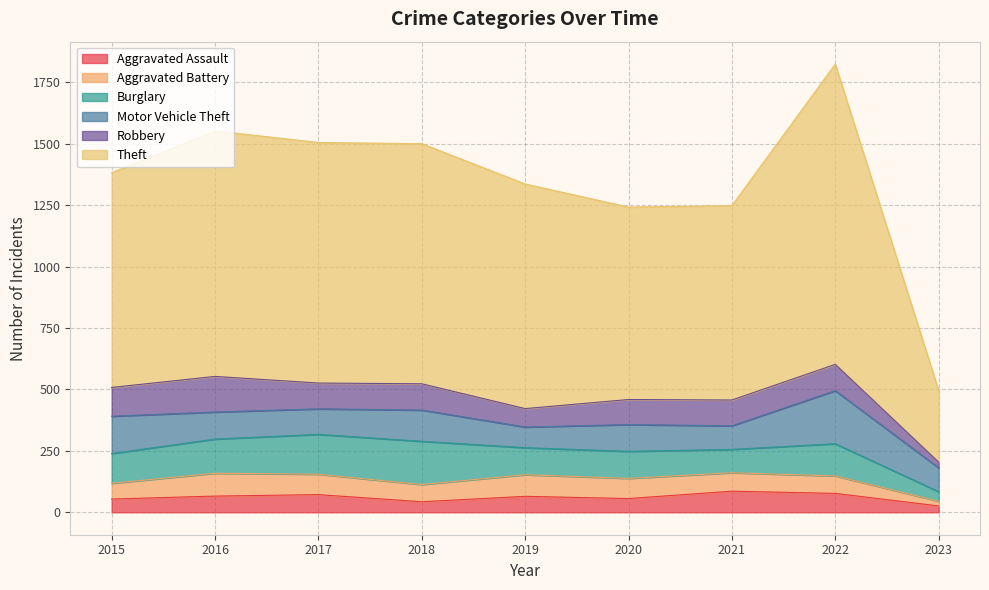

At which category is the sum across all series the highest?

2022